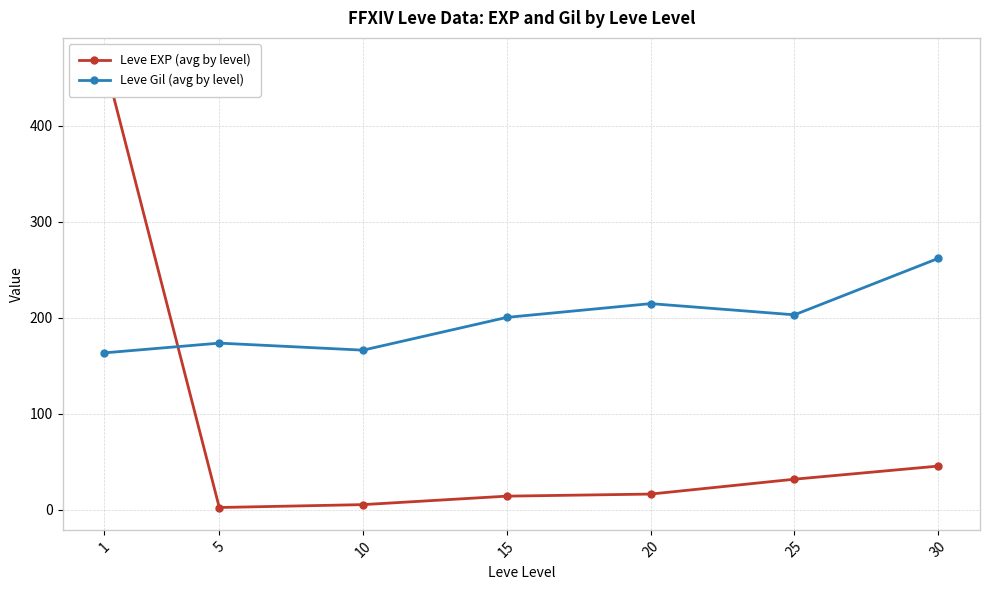

What is the smallest value displayed?

2.3